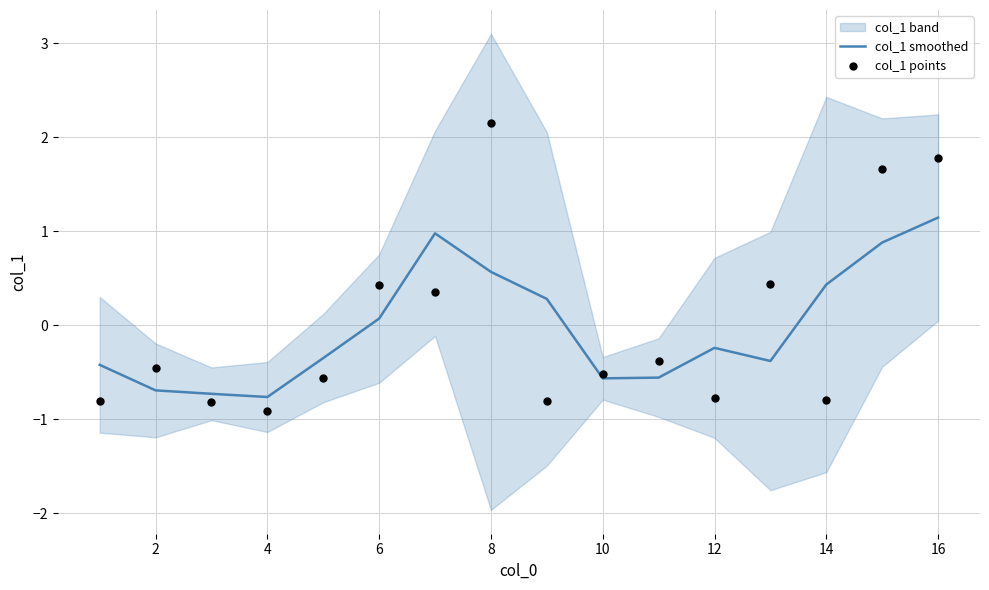

The col_1 smoothed series shows 0.8 at 8. True or false?

False